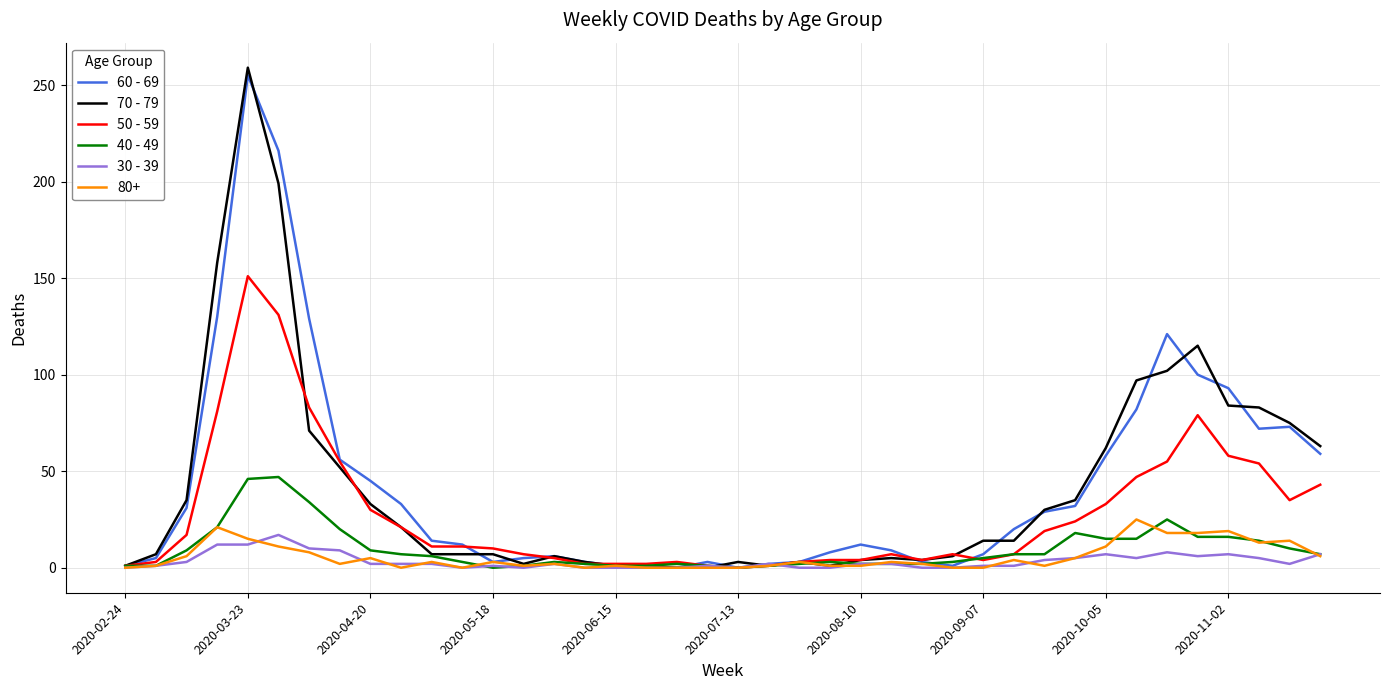

Which series has the largest range (max minus min)?

70 - 79